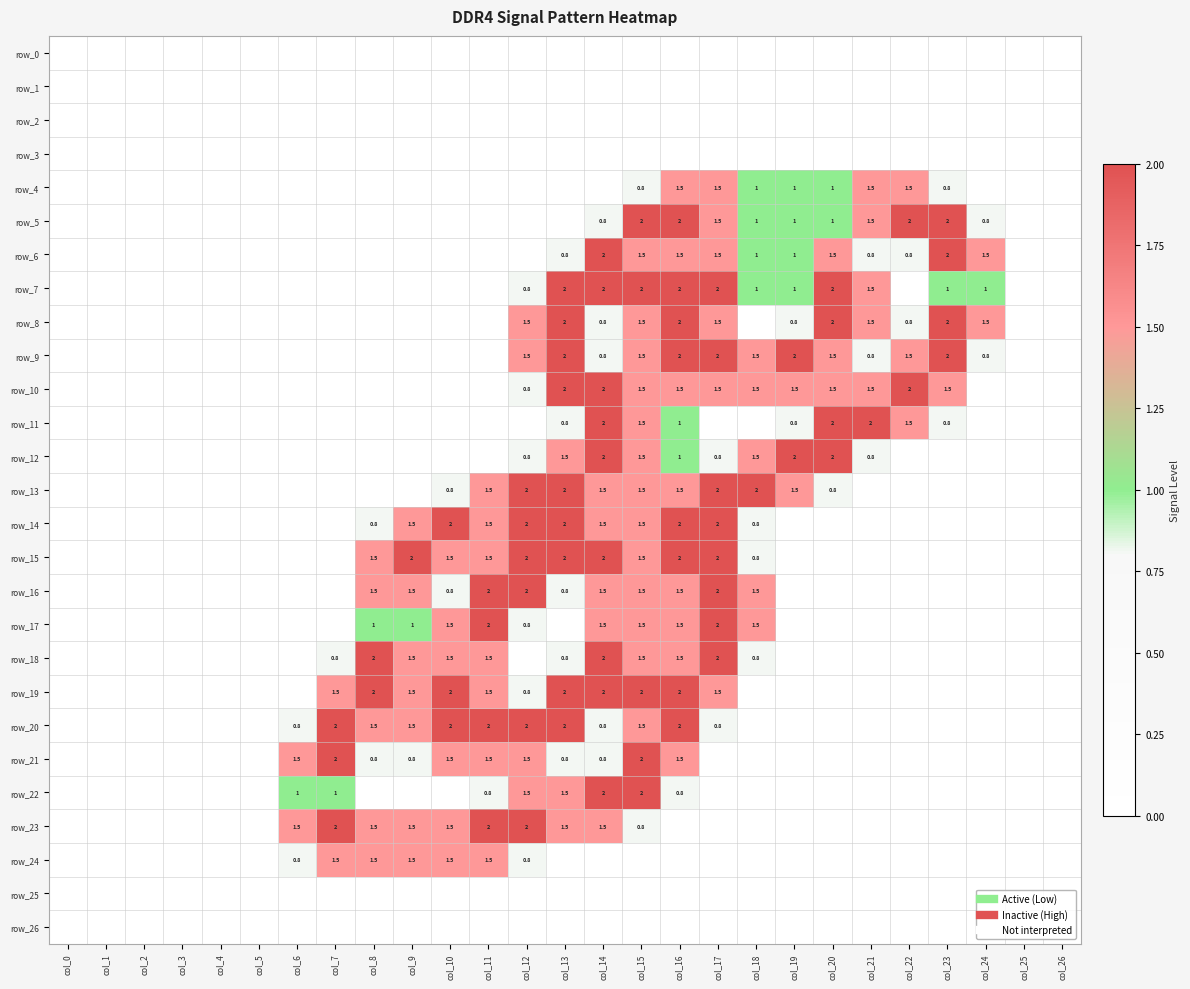

At which category does the chart reach its peak across all series?

col_15